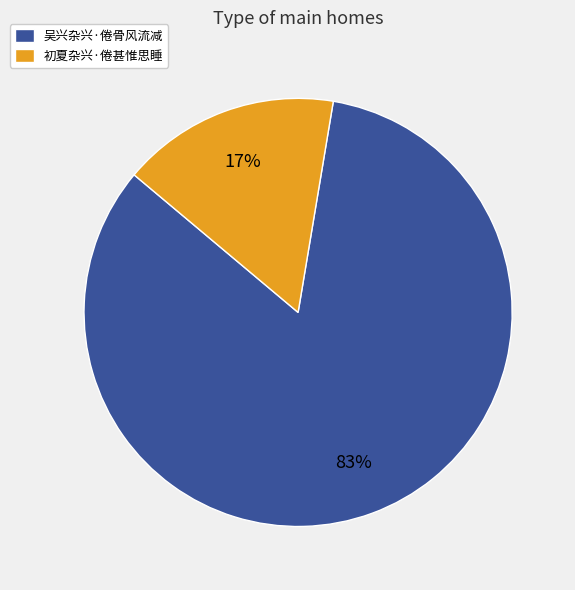

Count the number of slices in the pie.

2